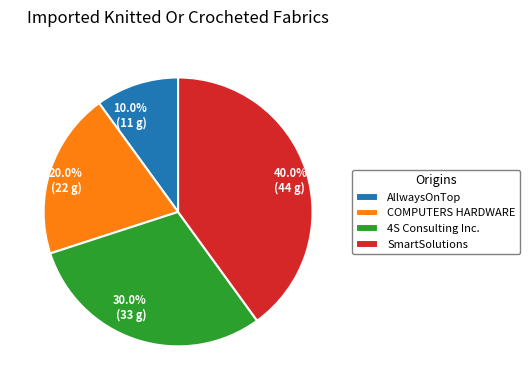

Approximately how many times larger is the value at COMPUTERS HARDWARE compared to 4S Consulting Inc.?

0.7